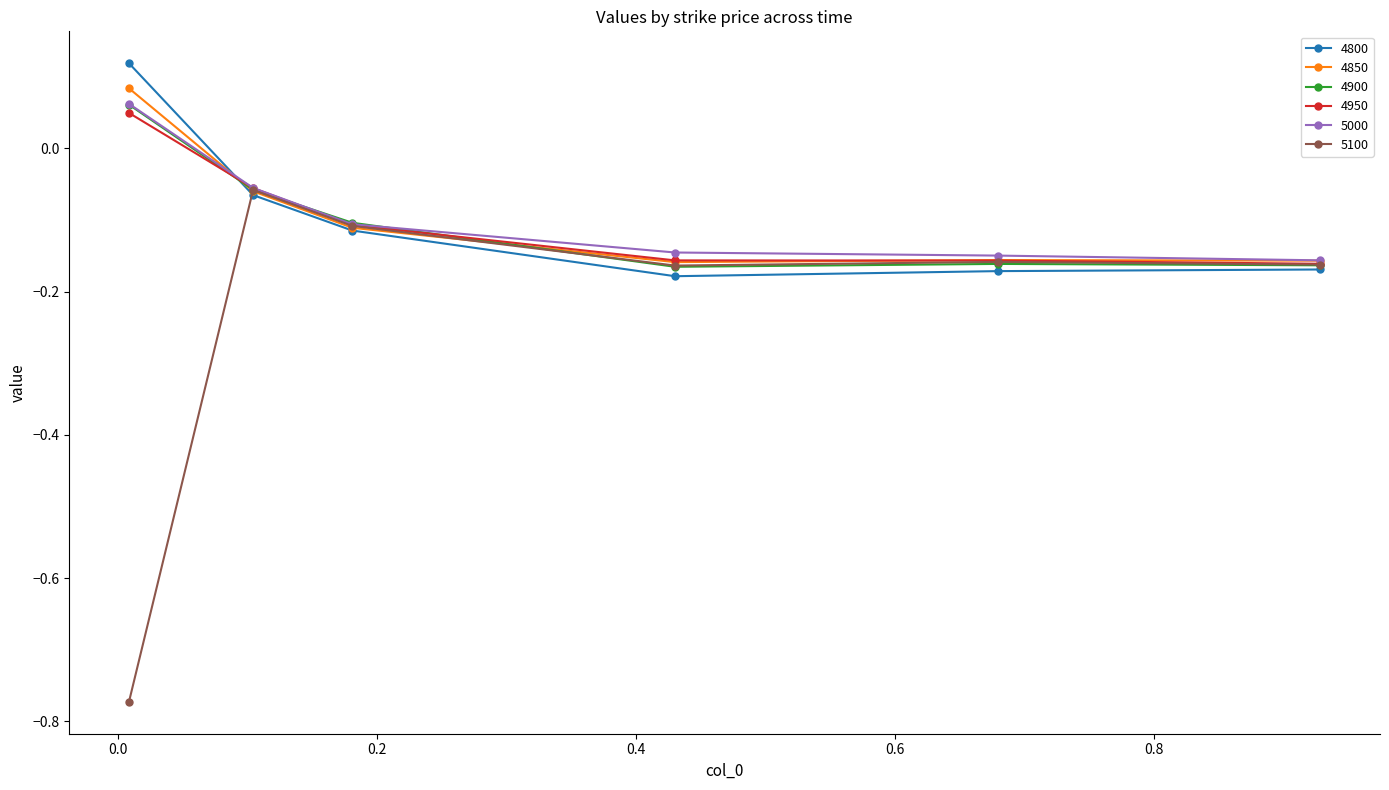

Which series has the widest spread of values?

5100